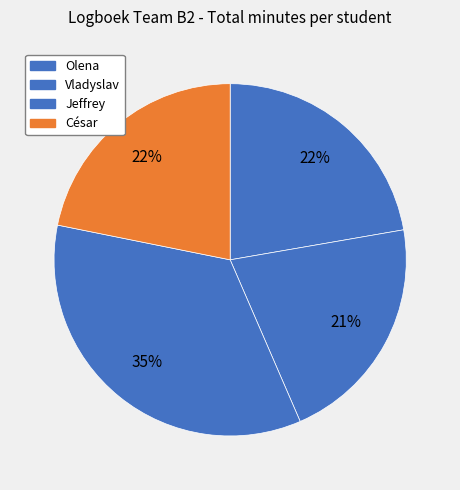

What is the largest slice in the pie chart?

Jeffrey